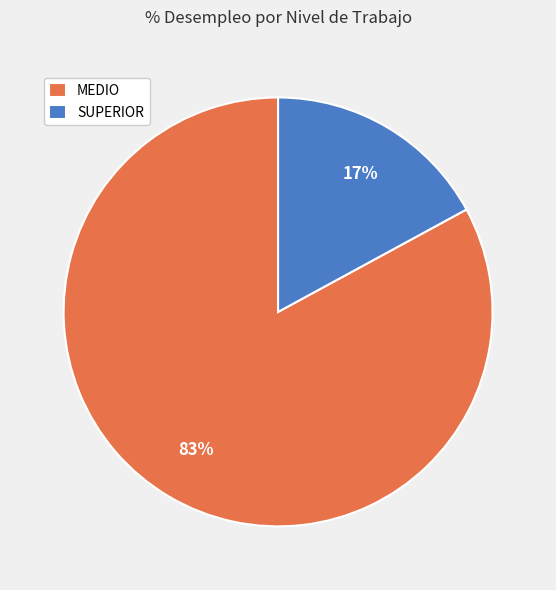

Does any single category account for the majority?

Yes